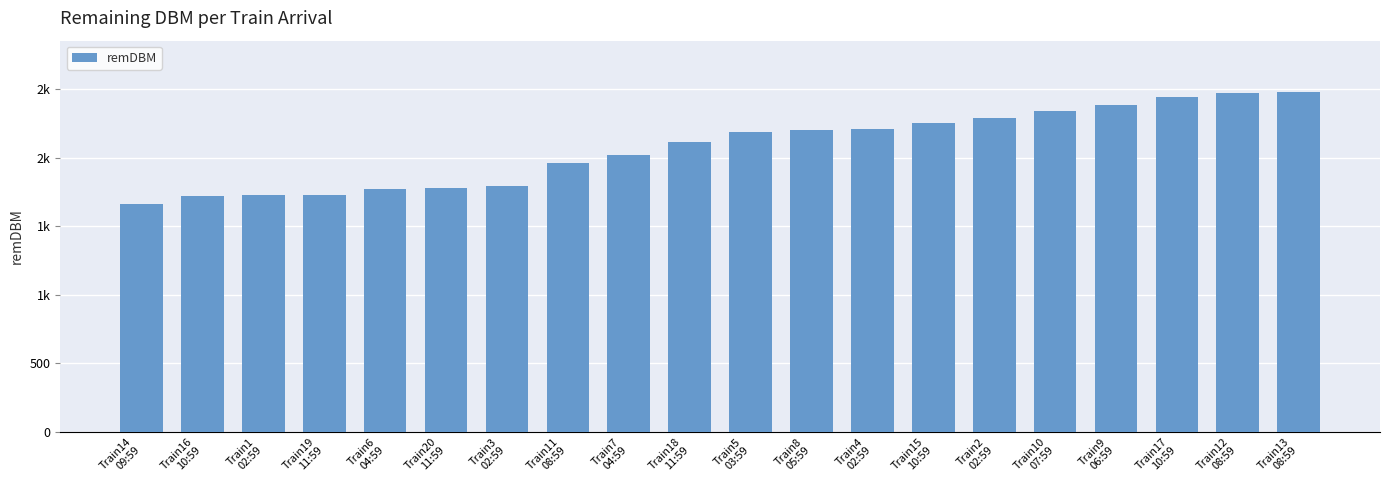

List the labels in order of value, smallest first.

Train14
09:59, Train16
10:59, Train1
02:59, Train19
11:59, Train6
04:59, Train20
11:59, Train3
02:59, Train11
08:59, Train7
04:59, Train18
11:59, Train5
03:59, Train8
05:59, Train4
02:59, Train15
10:59, Train2
02:59, Train10
07:59, Train9
06:59, Train17
10:59, Train12
08:59, Train13
08:59